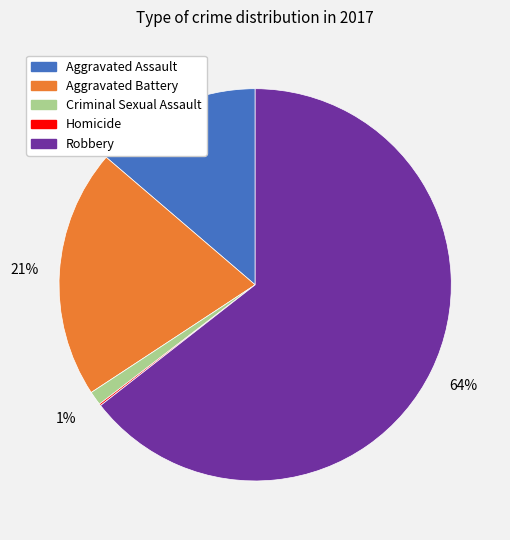

The Aggravated Assault slice represents 14% of the pie. True or false?

True